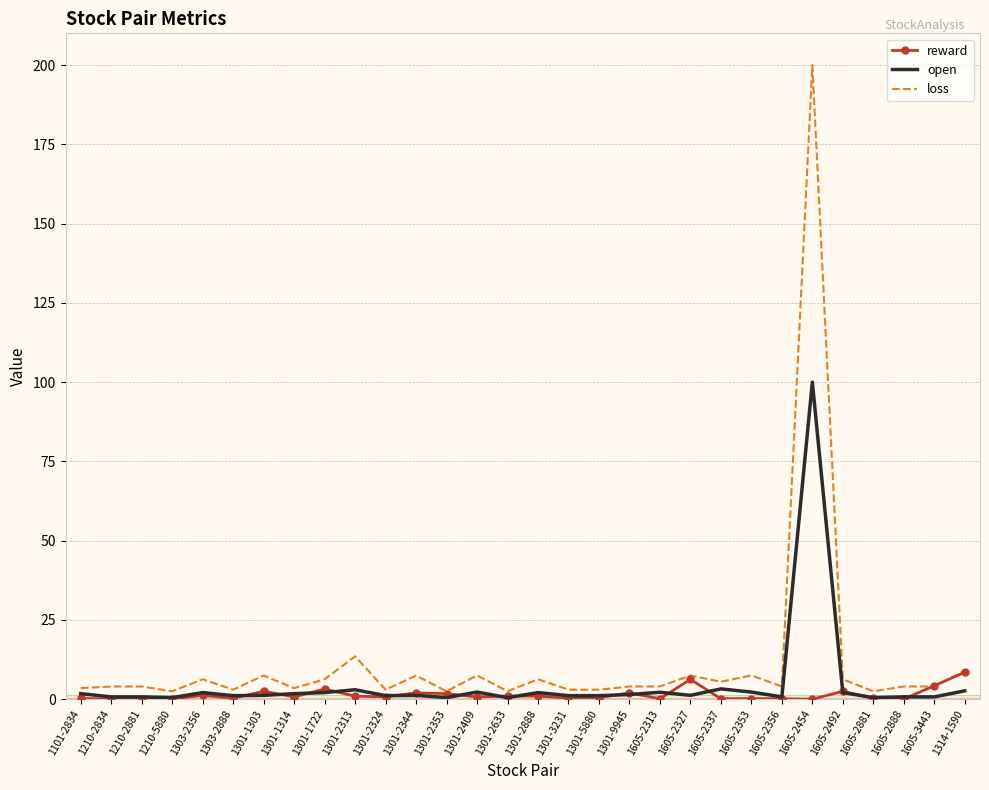

What position from the left is 1605-2454?

25